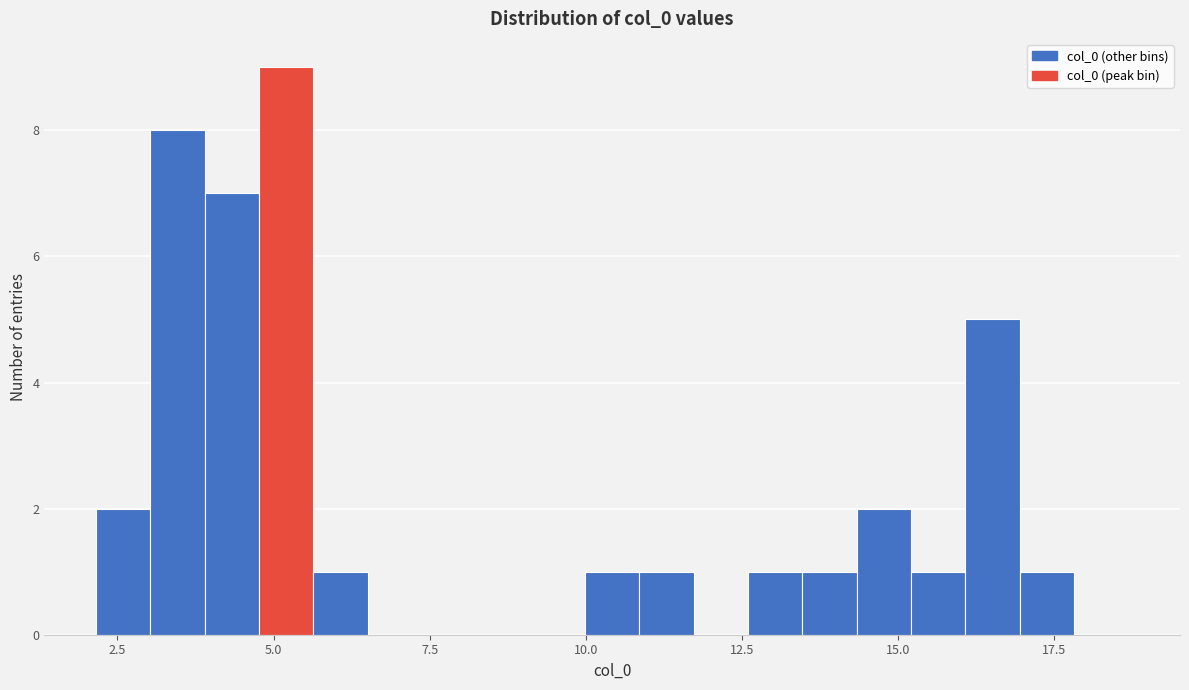

Around what value on the x-axis is the tallest bar? Give the approximate position of its centre, as read against the axis.

5.0